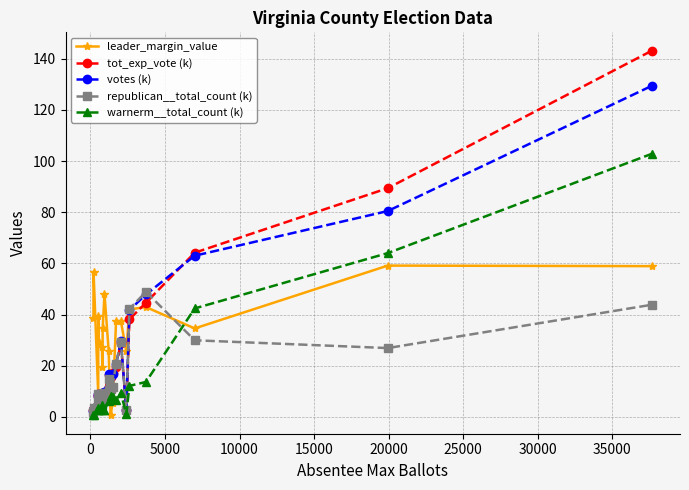

What is the value of the republican__total_count (k) point at the 10th from the left?

15.0